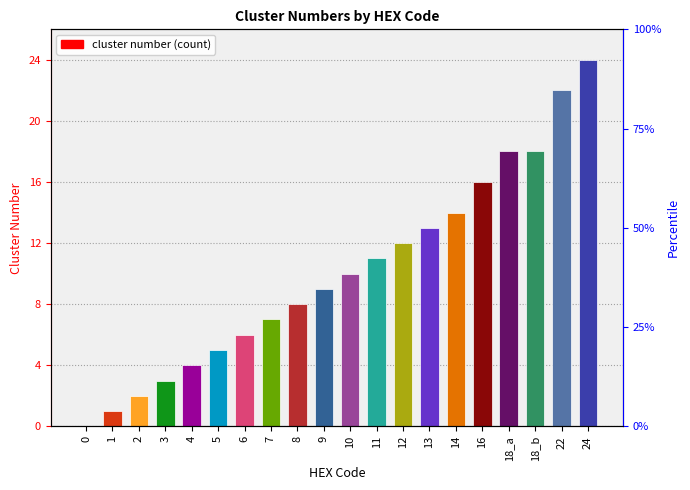

Which has a higher value, 5 or 12?

12